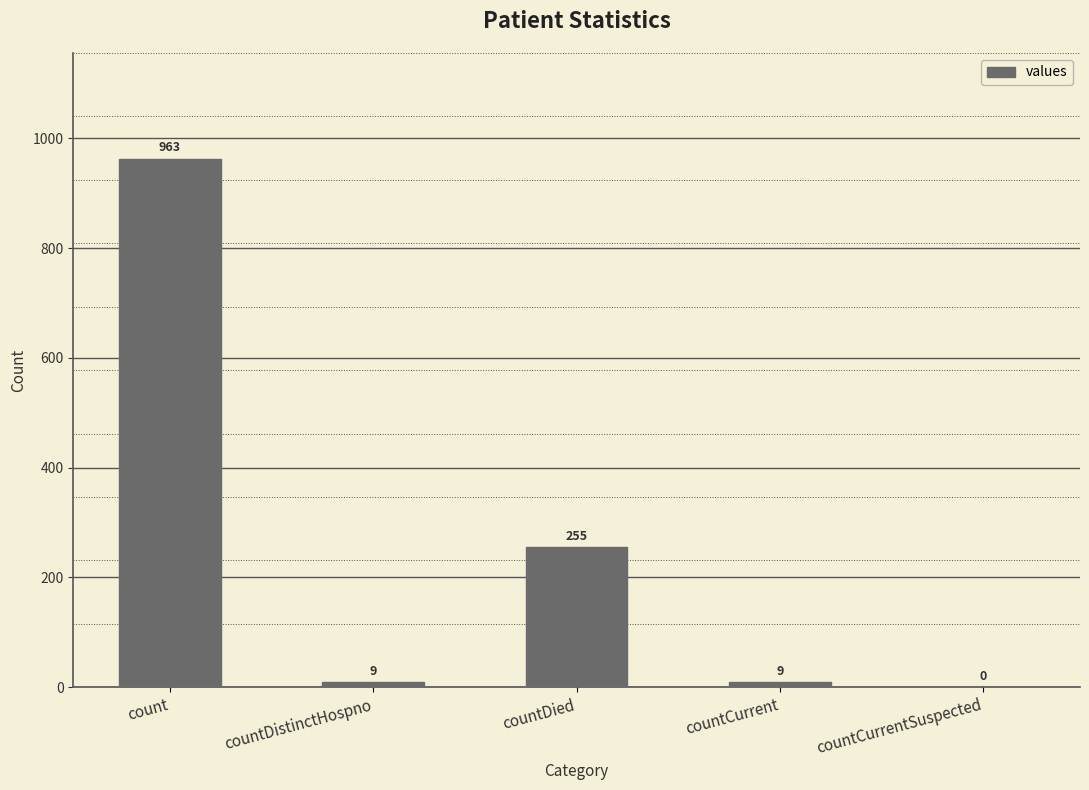

What value does the data have at countCurrent?

9